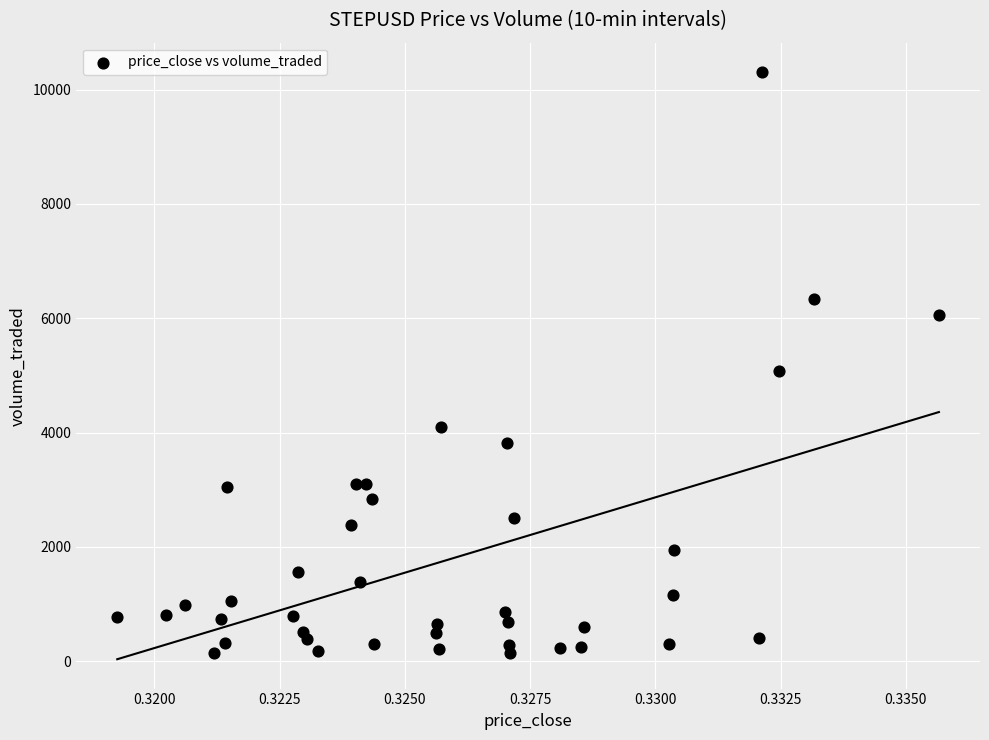

What is the range of Y values (max minus min)?

10169.7